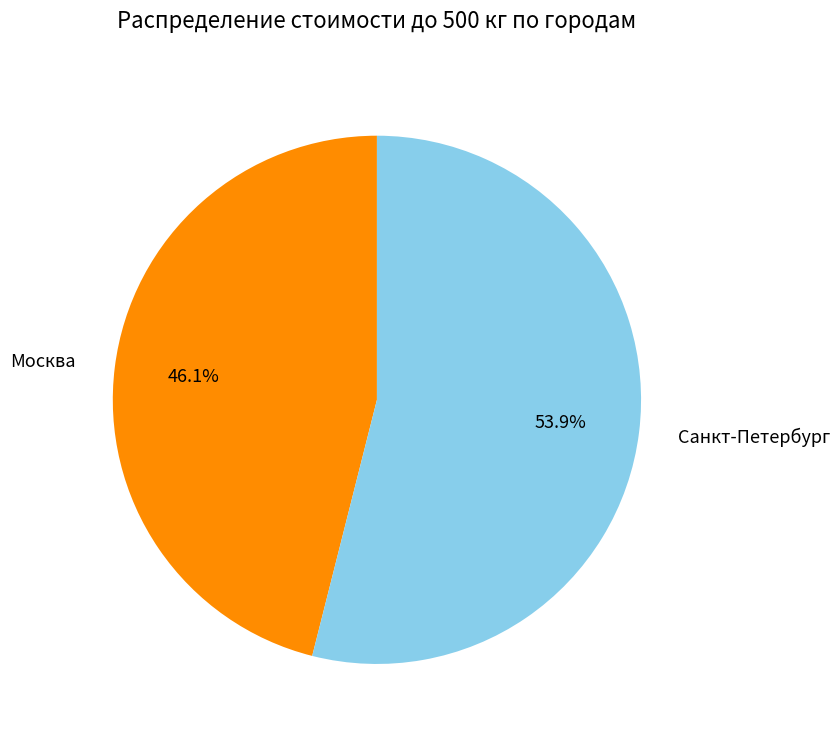

To the nearest percent, what is the difference between the Санкт-Петербург and Москва slice percentages?

8%